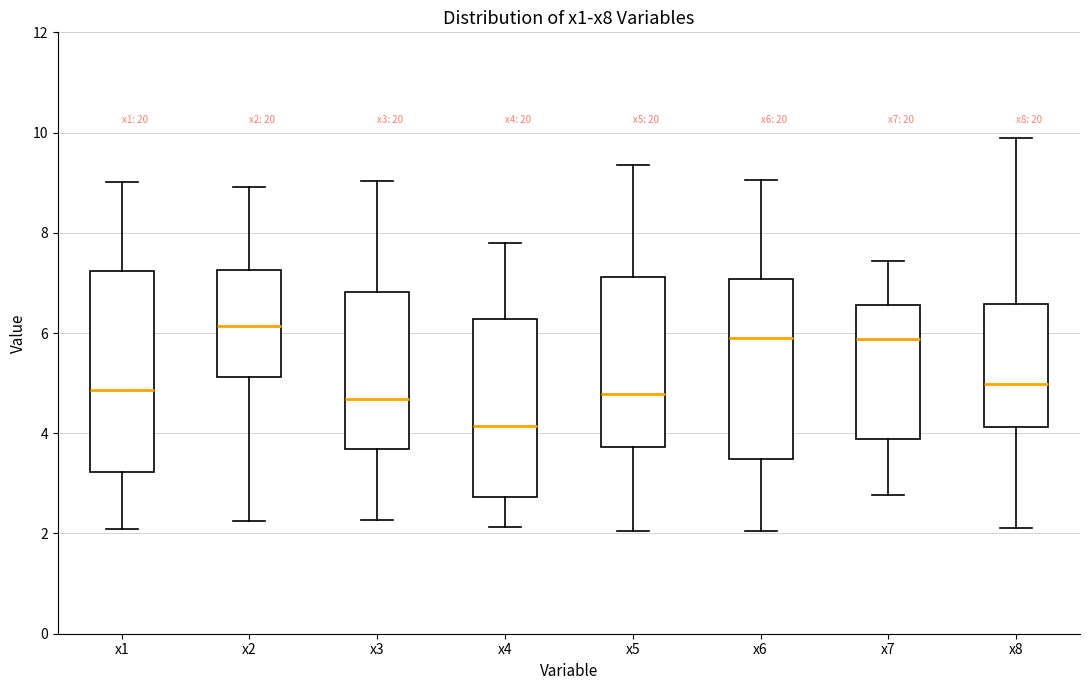

Reading left to right, transcribe this box plot: for each box, give where its median line is, the range the box spans, and where its two whiskers end, as read against the y-axis. The values are not printed on the chart, so give them approximately, as read against the axis.

x1: median 4.8, box 3.2 to 7.2, whiskers 2.0 to 9.0
x2: median 6.2, box 5.2 to 7.2, whiskers 2.2 to 9.0
x3: median 4.6, box 3.6 to 6.8, whiskers 2.2 to 9.0
x4: median 4.2, box 2.8 to 6.2, whiskers 2.2 to 7.8
x5: median 4.8, box 3.8 to 7.2, whiskers 2.0 to 9.4
x6: median 6.0, box 3.4 to 7.0, whiskers 2.0 to 9.0
x7: median 5.8, box 3.8 to 6.6, whiskers 2.8 to 7.4
x8: median 5.0, box 4.2 to 6.6, whiskers 2.2 to 9.8